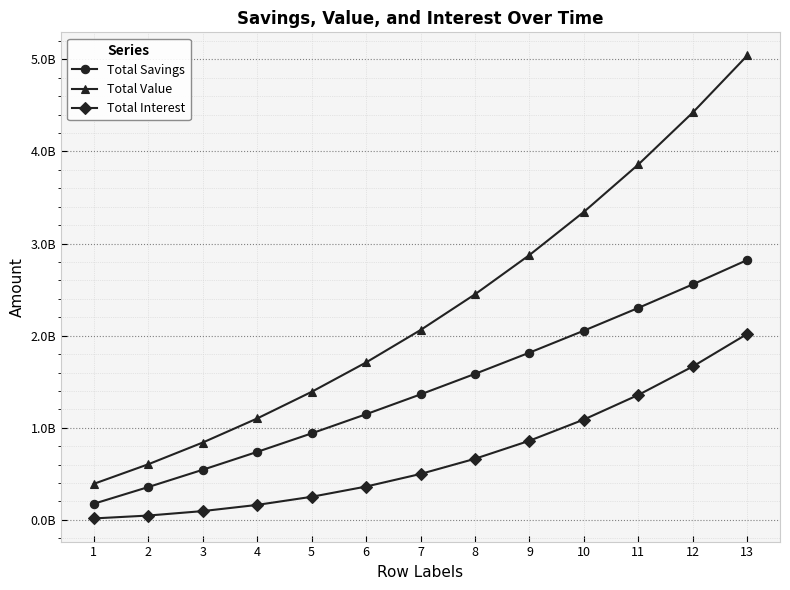

Which label corresponds to the largest value in the chart?

13